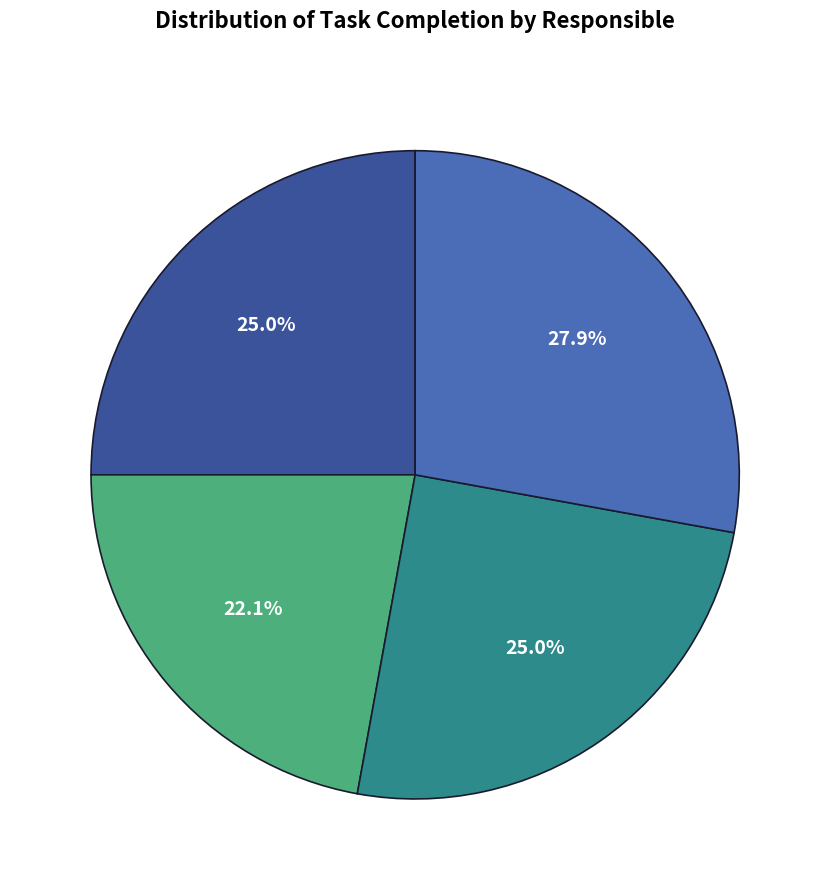

Is there a majority slice in this chart?

No